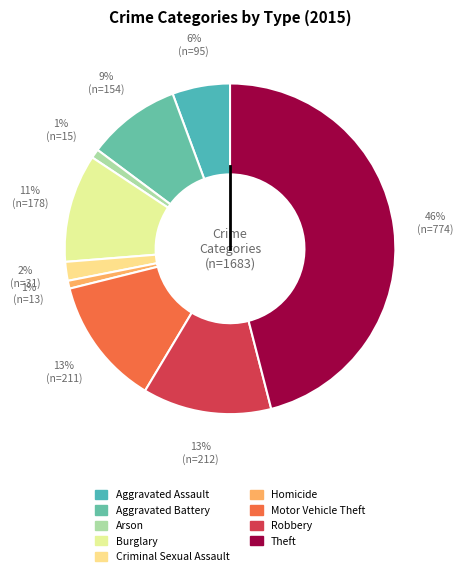

Is the sum of Burglary and Arson greater than half?

No